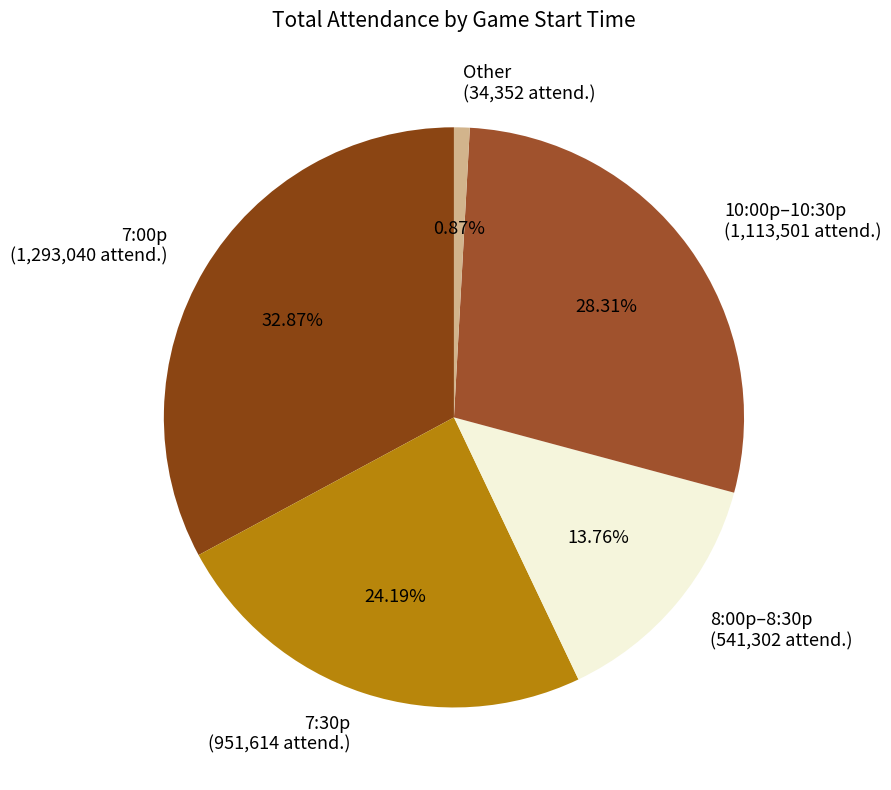

How many segments does this pie chart have?

5